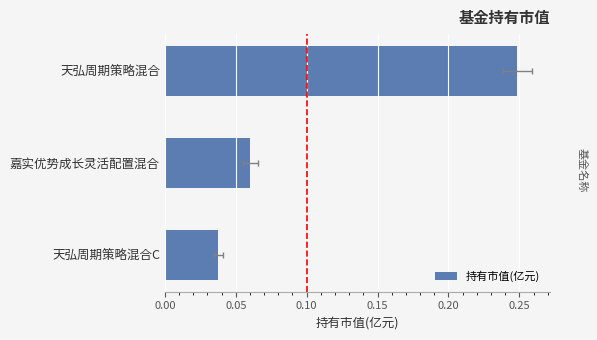

How many data points does each series have?

3